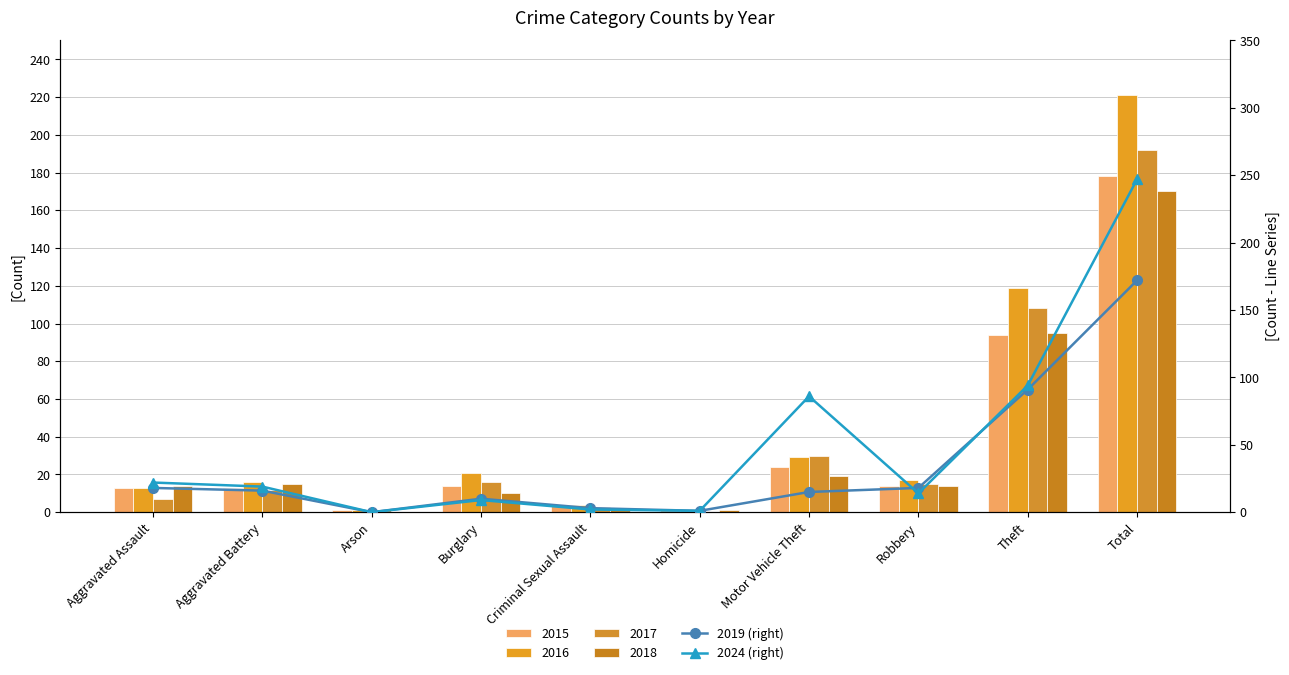

Count the number of categories in the chart.

10